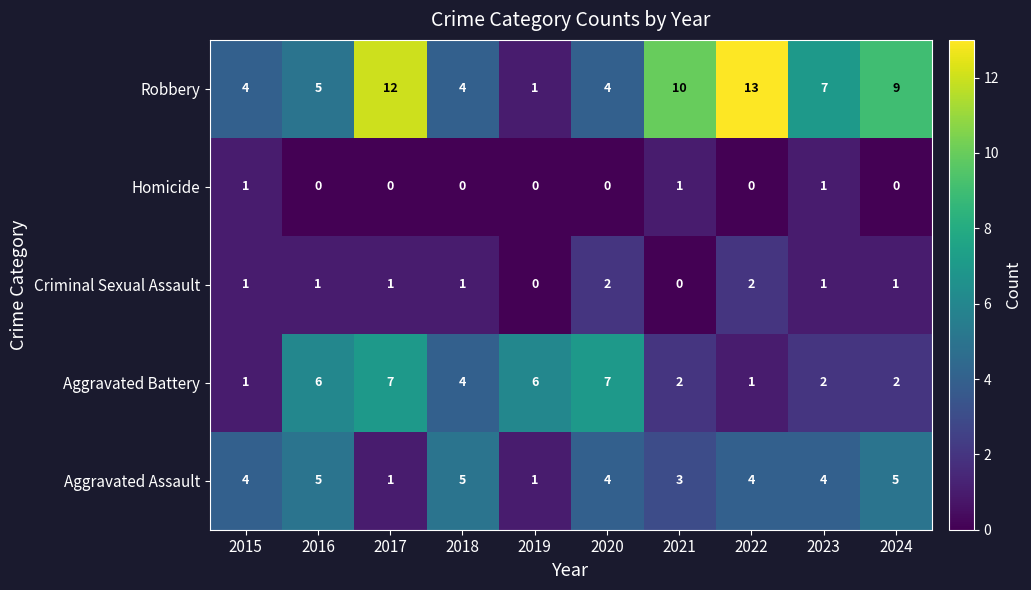

At how many categories does at least one series exceed 1?

10